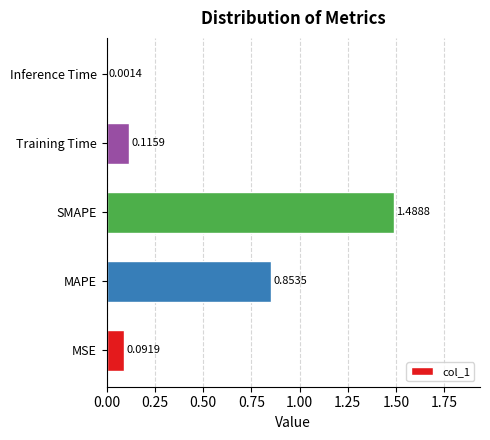

What is the change in value from SMAPE to Inference Time?

-1.5